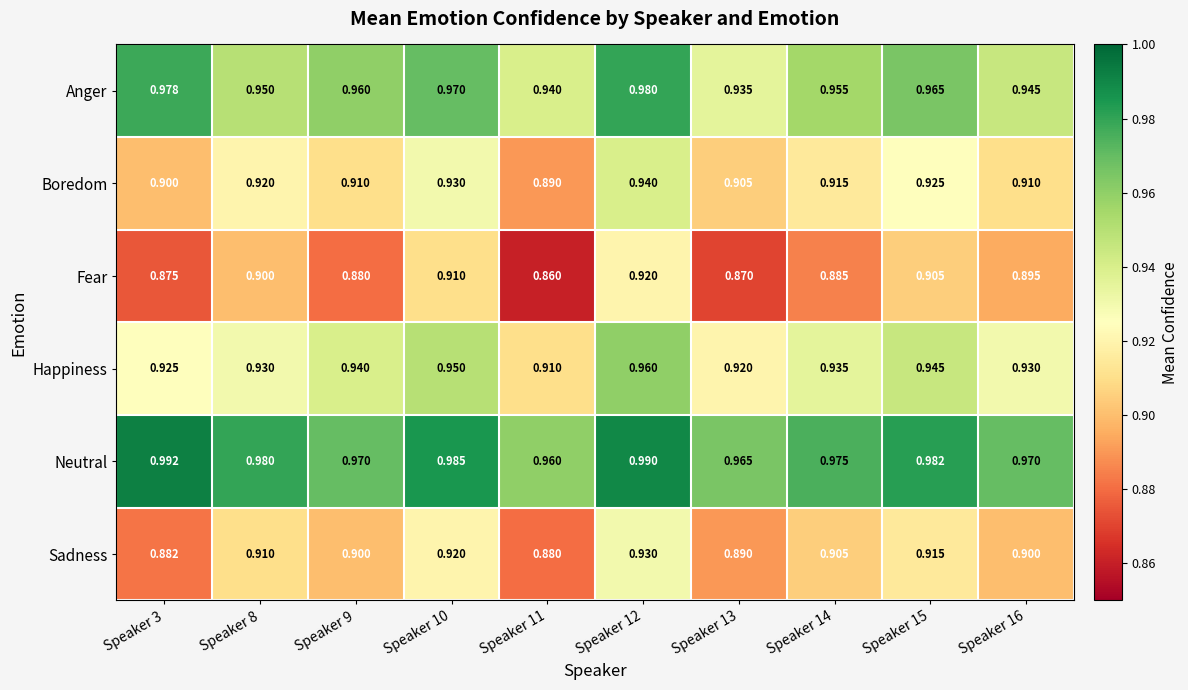

Is the value of Boredom at Speaker 14 greater than the value of Happiness at Speaker 8?

No